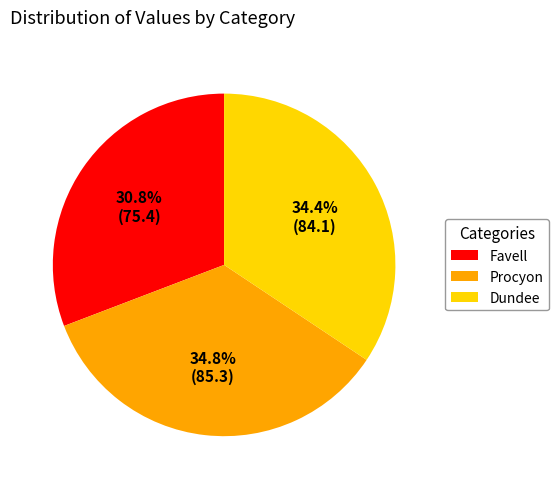

Which slice is the smallest?

Favell